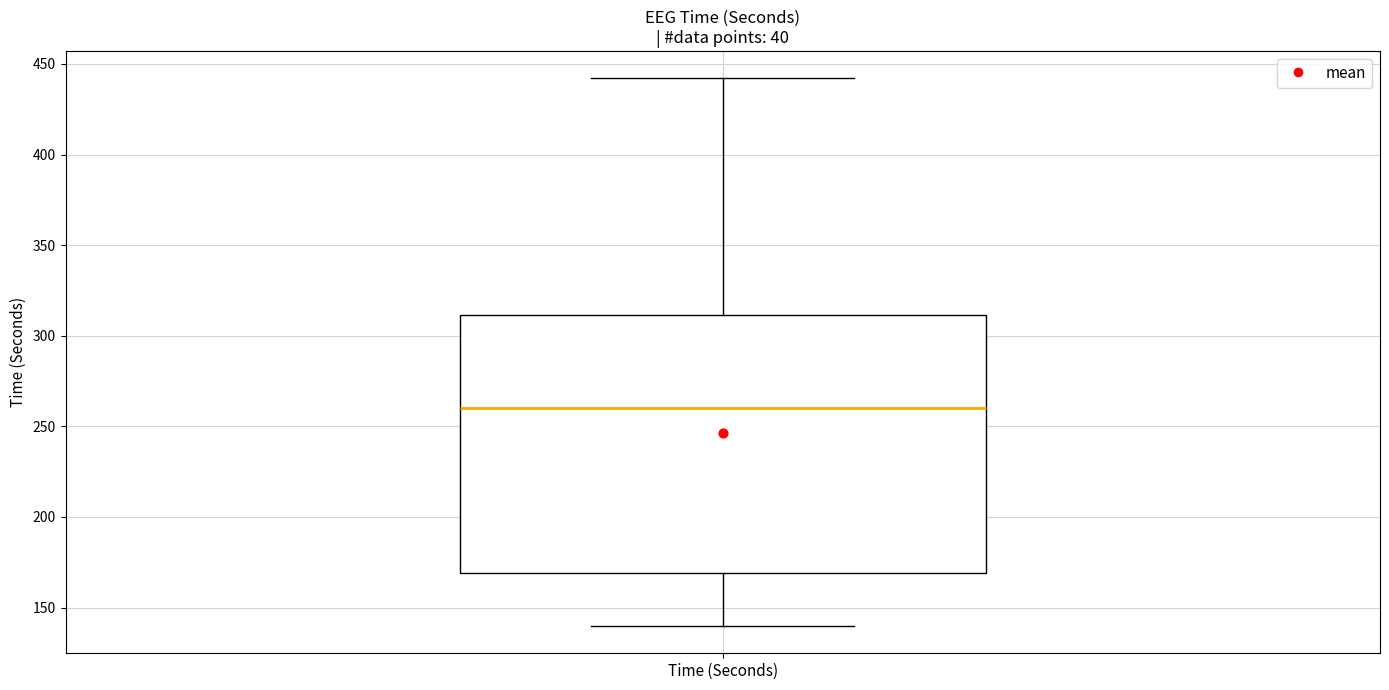

Read this box plot against the y-axis: the position of the median line, the range covered by the box, and the ends of both whiskers. The values are not printed on the chart, so give them approximately, as read against the axis.

median 260, box 170 to 310, whiskers 140 to 440